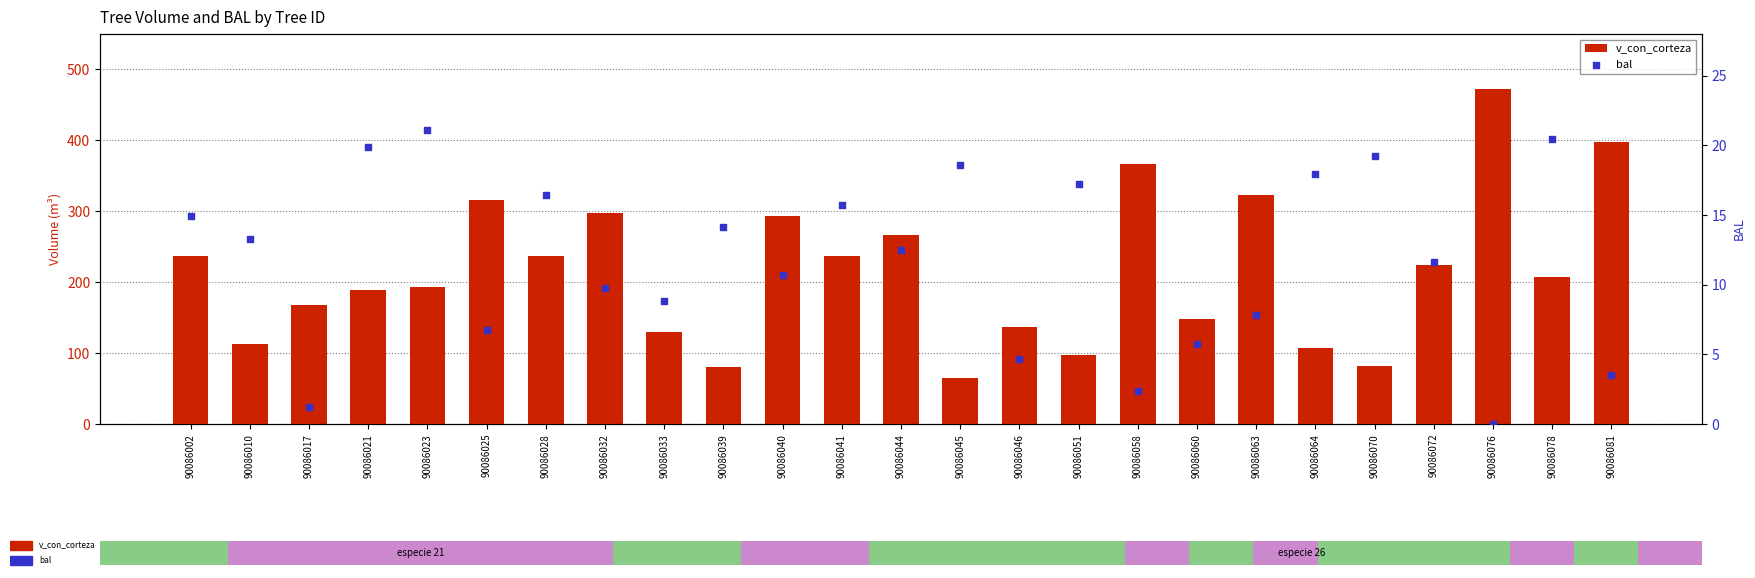

Which series has the largest Y range (max minus min)?

v_con_corteza